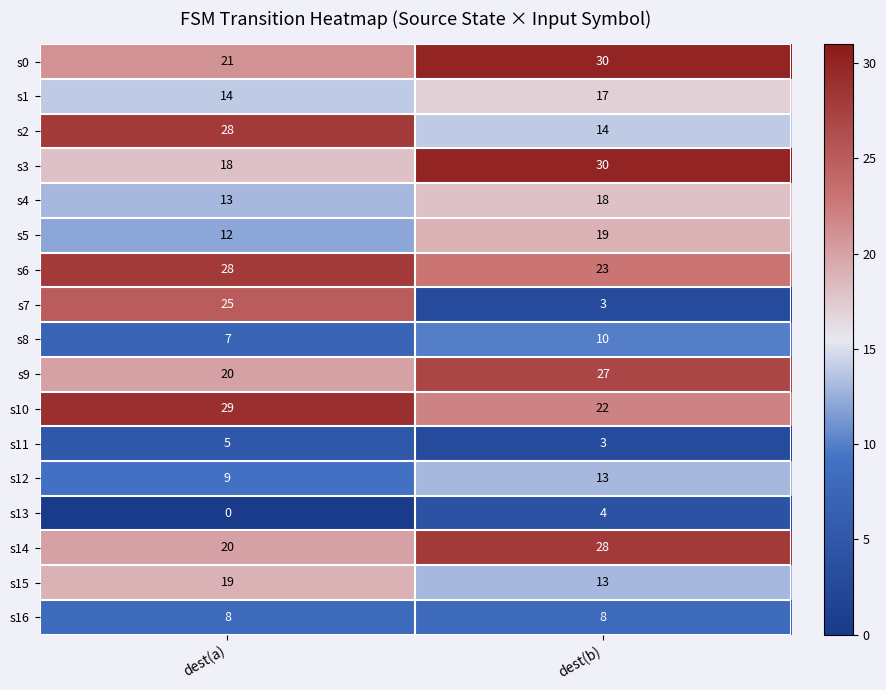

What is the sum of the s10 values at dest(a) and dest(b)?

51